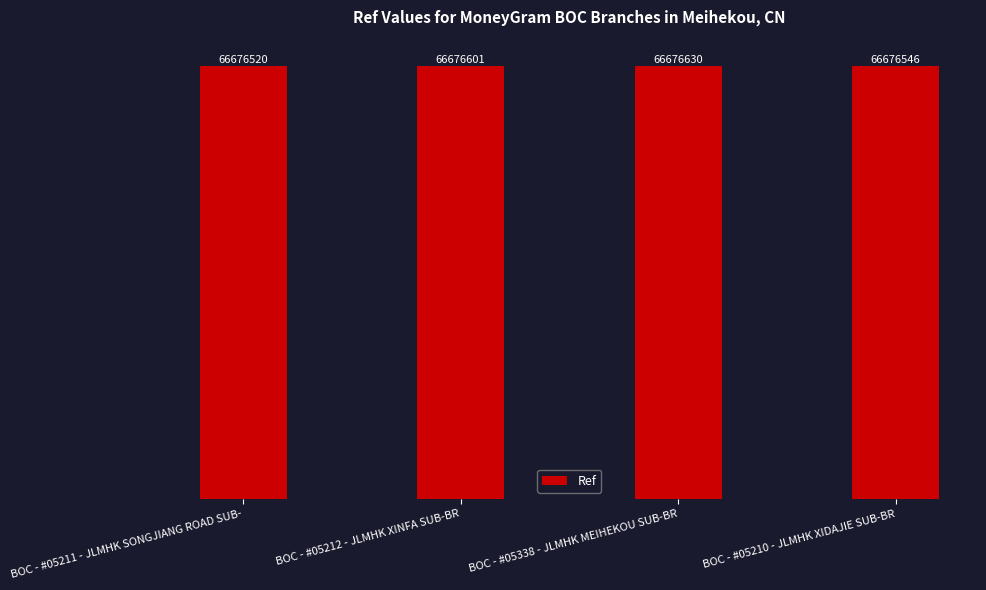

Are the bars horizontal?

No